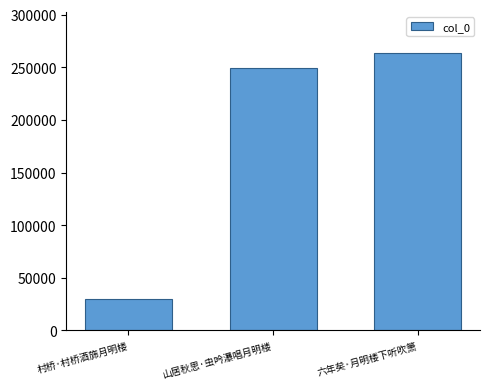

How many series are shown in this chart?

1